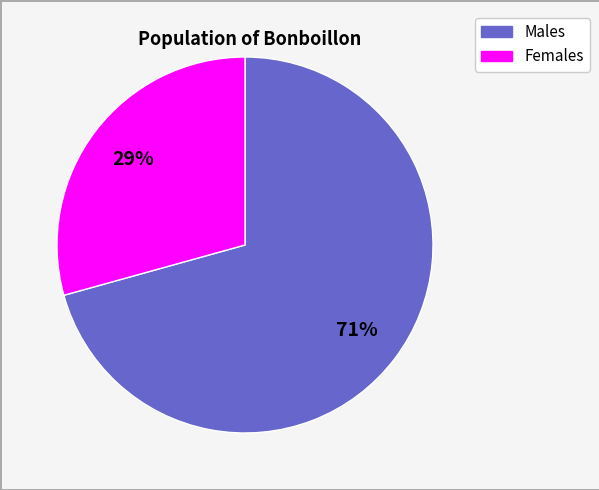

Does any single category account for the majority?

Yes